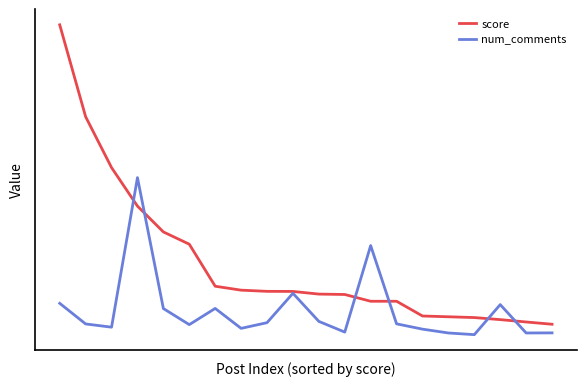

True or false: num_comments has more than 0 points higher than both neighbors.

True